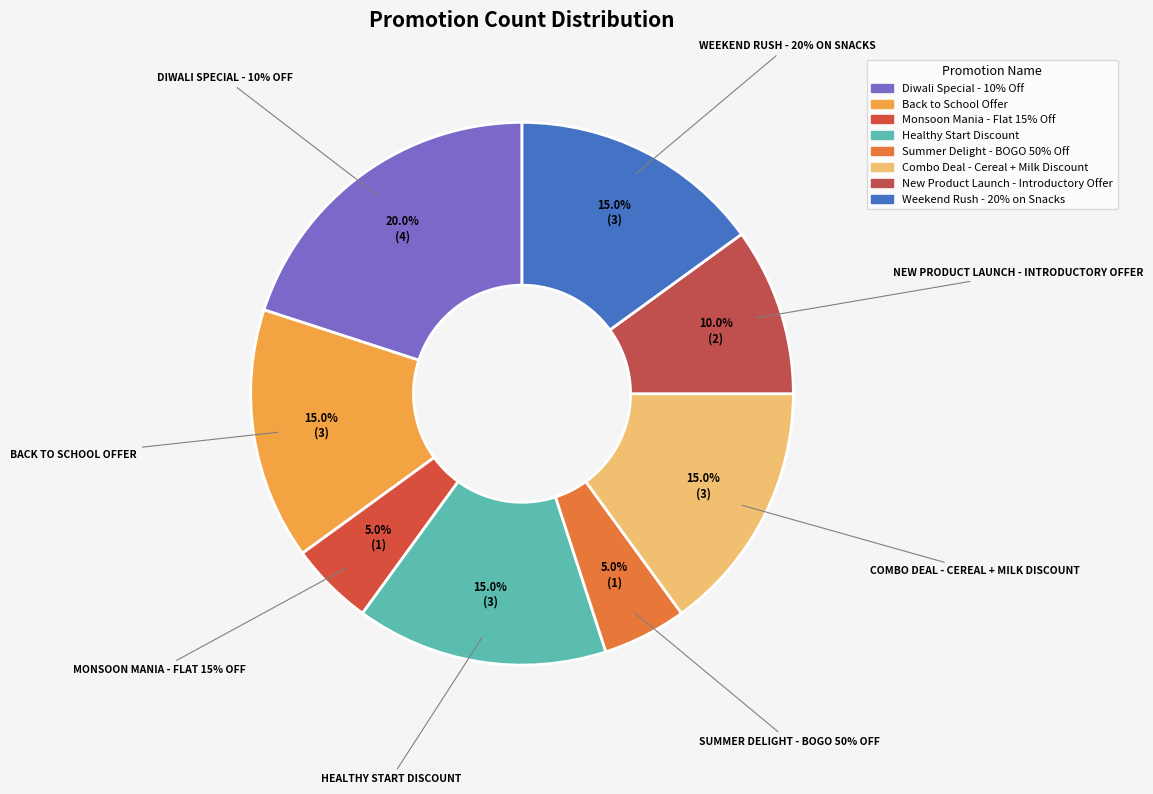

Count the number of slices in the pie.

8